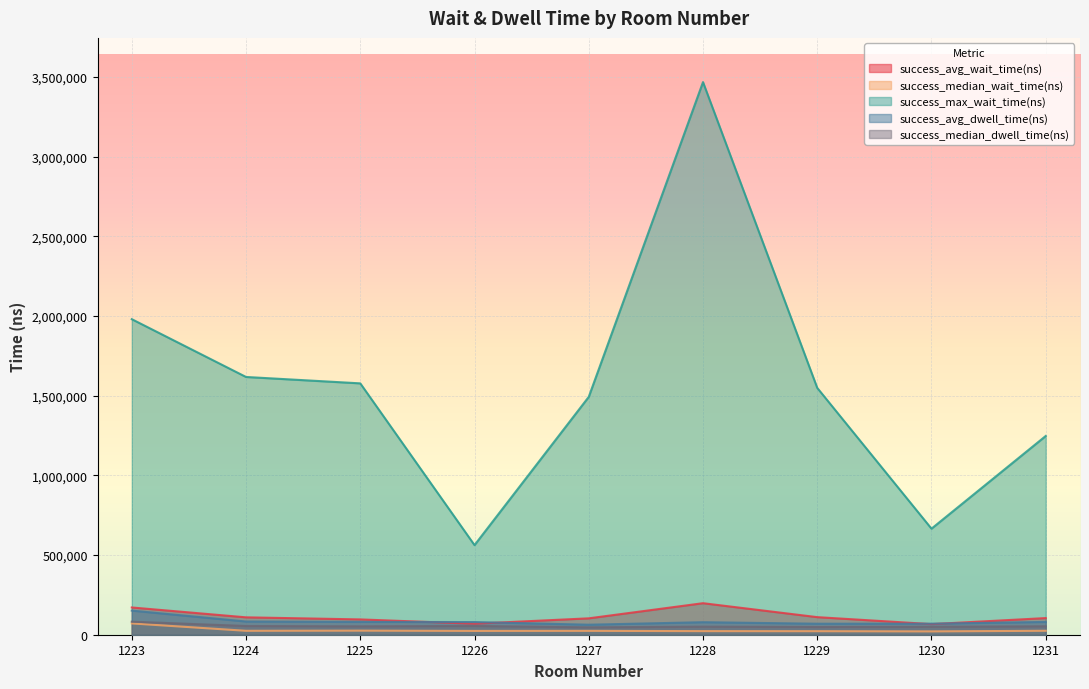

What value does the success_median_dwell_time(ns) series have at 1223?

81800.0